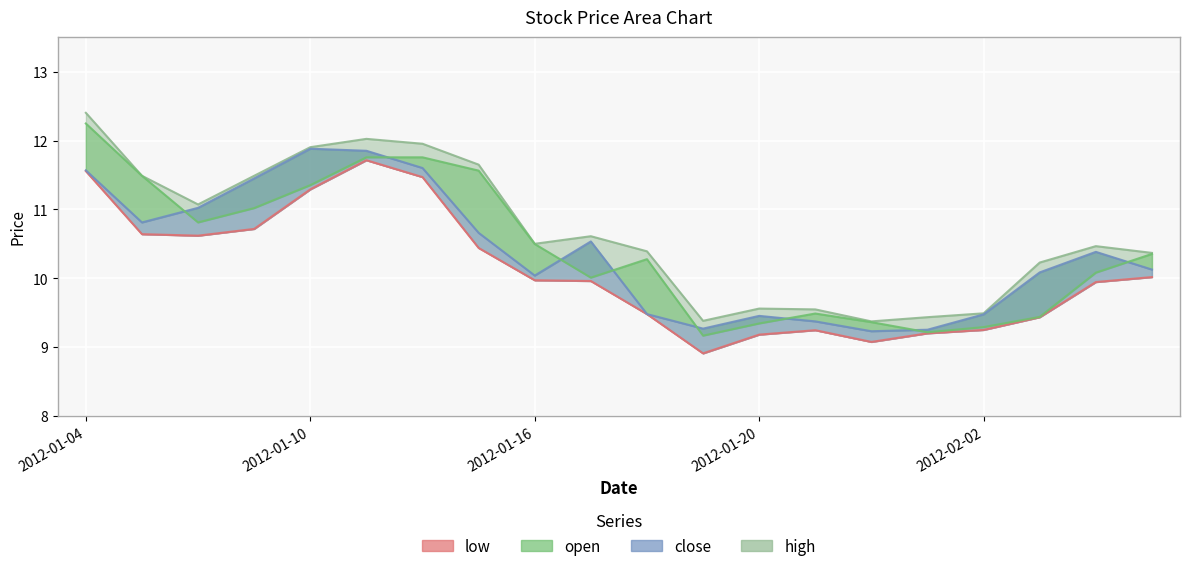

What is the average value of the high series?

10.7